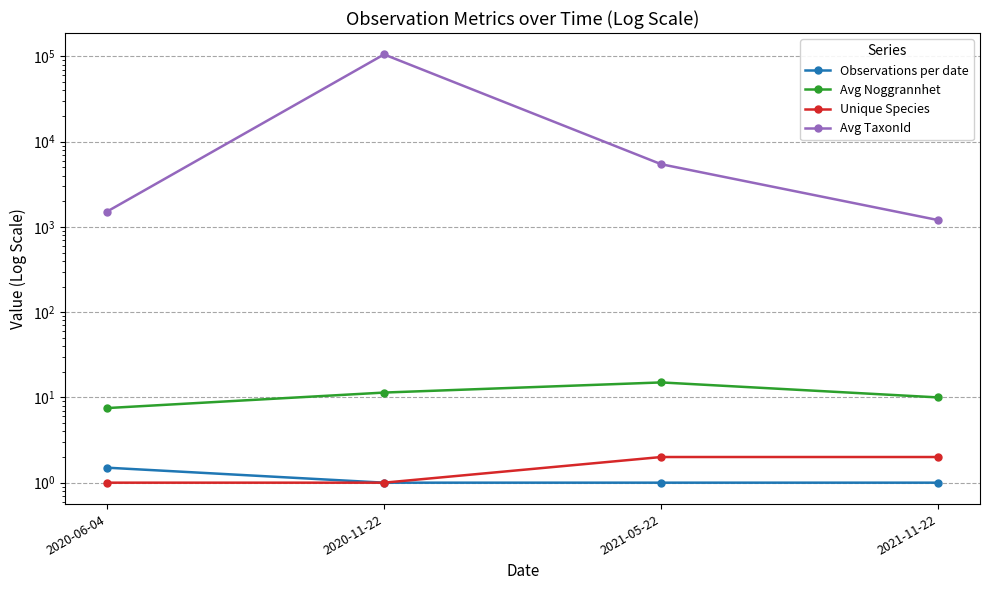

What is the average value of the Unique Species series?

1.5